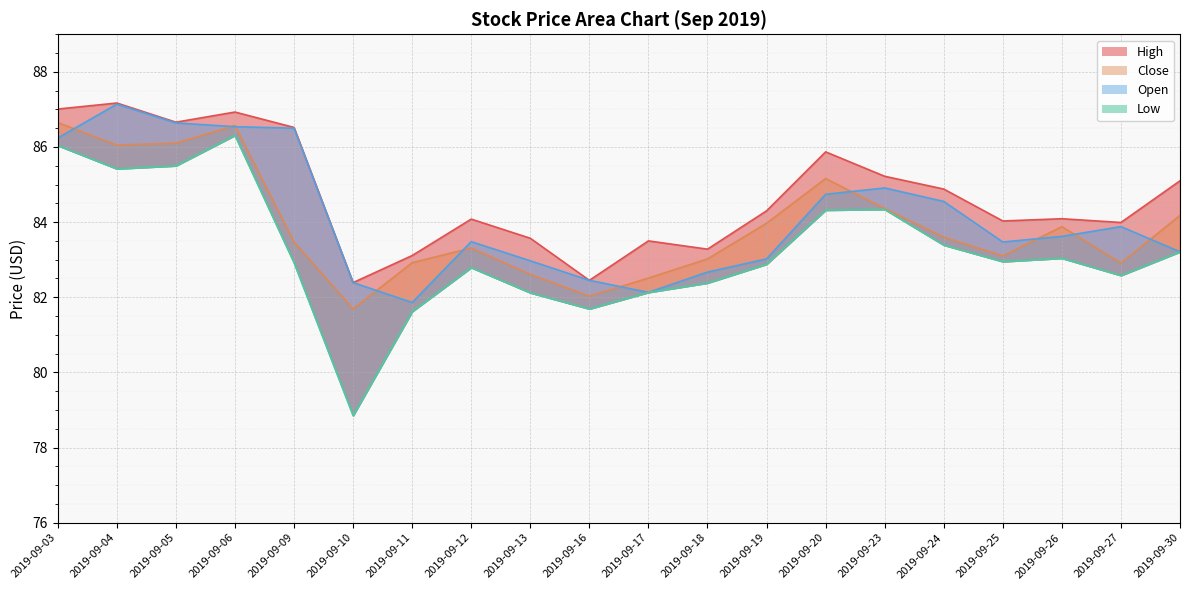

Where does the Low series first go above 82?

2019-09-03